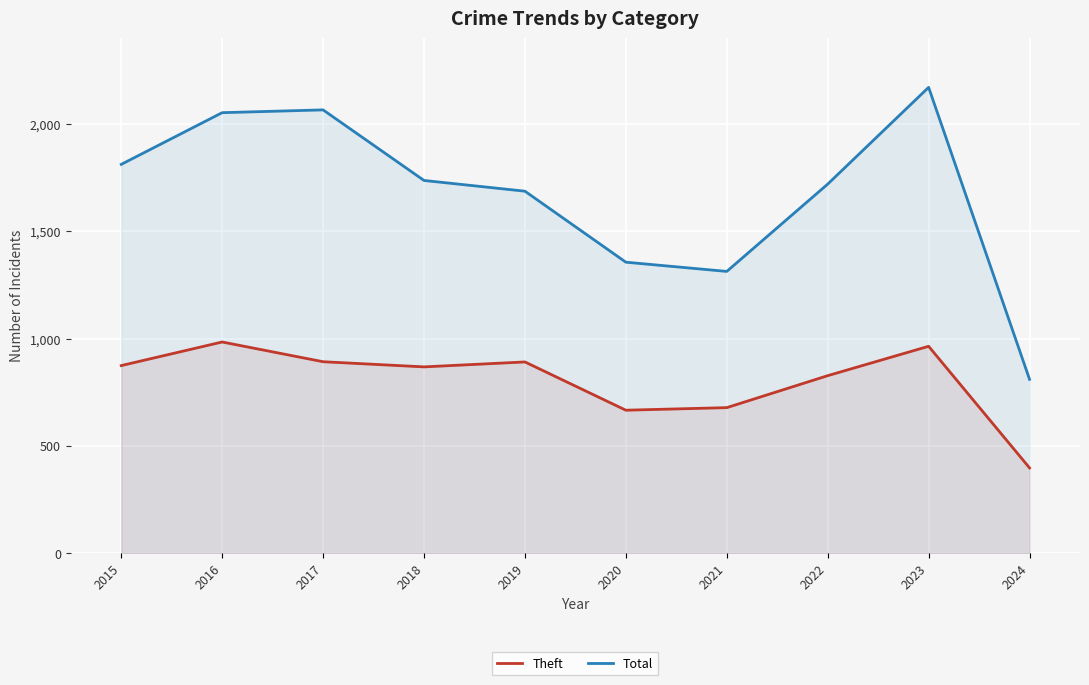

Which series has the largest range (max minus min)?

Total